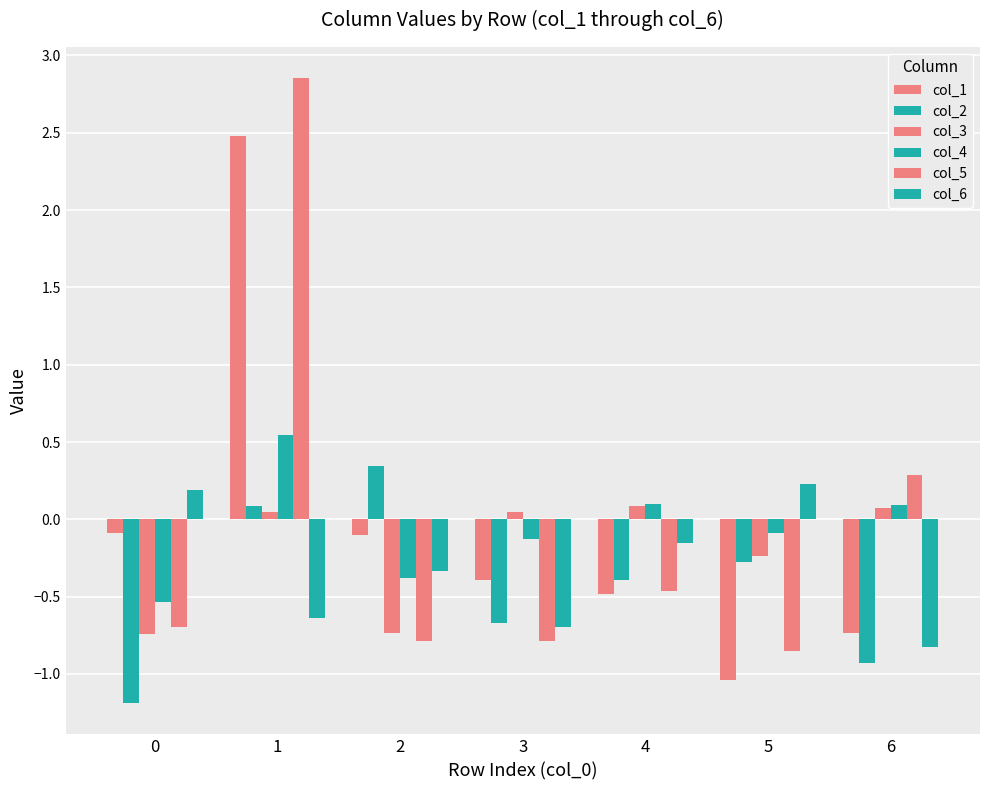

What is the difference between the maximum and minimum values in the col_3 series?

0.8